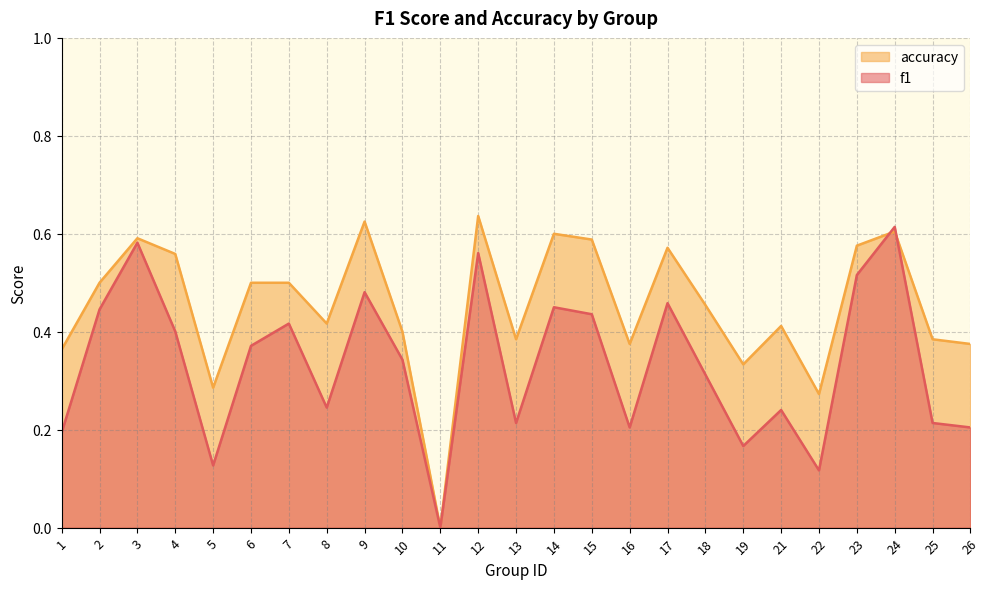

Is it true that accuracy equals 0.7 at 10?

False